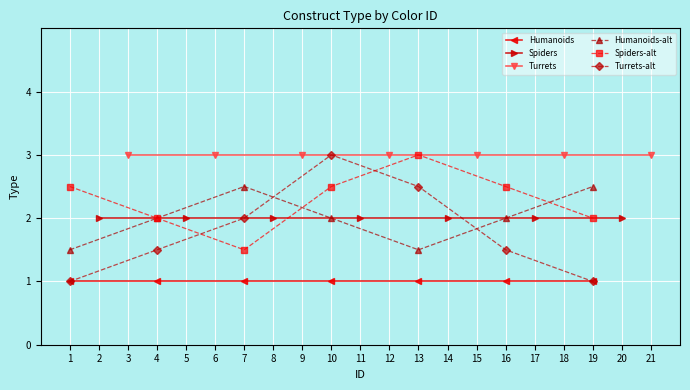

True or false: Humanoids-alt has a value of 2.0 at 1.

False